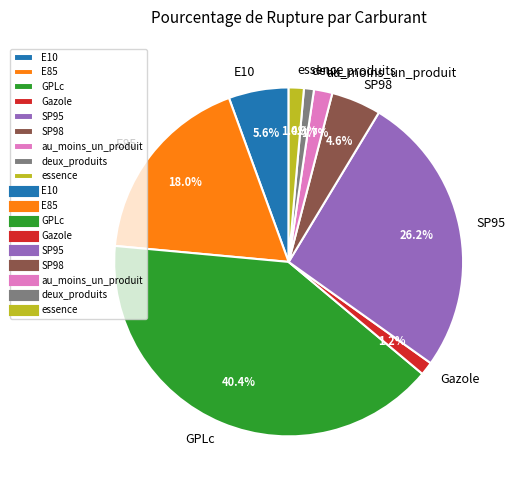

What percentage is the au_moins_un_produit slice, to the nearest percent?

2%